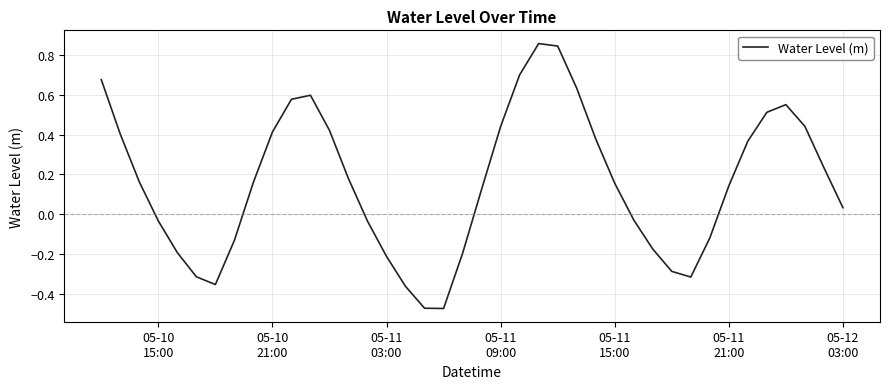

What is the difference between the maximum and minimum values?

1.3